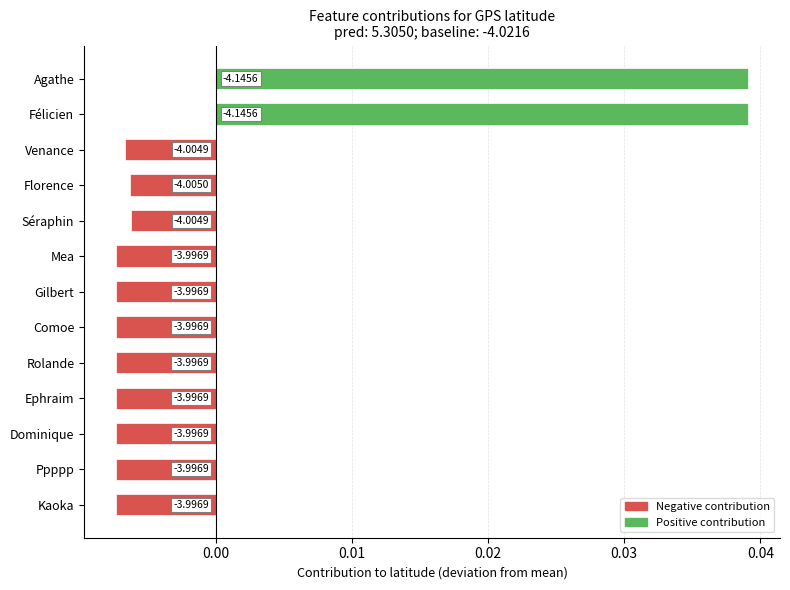

Where is the data nearest to the value 0?

Séraphin